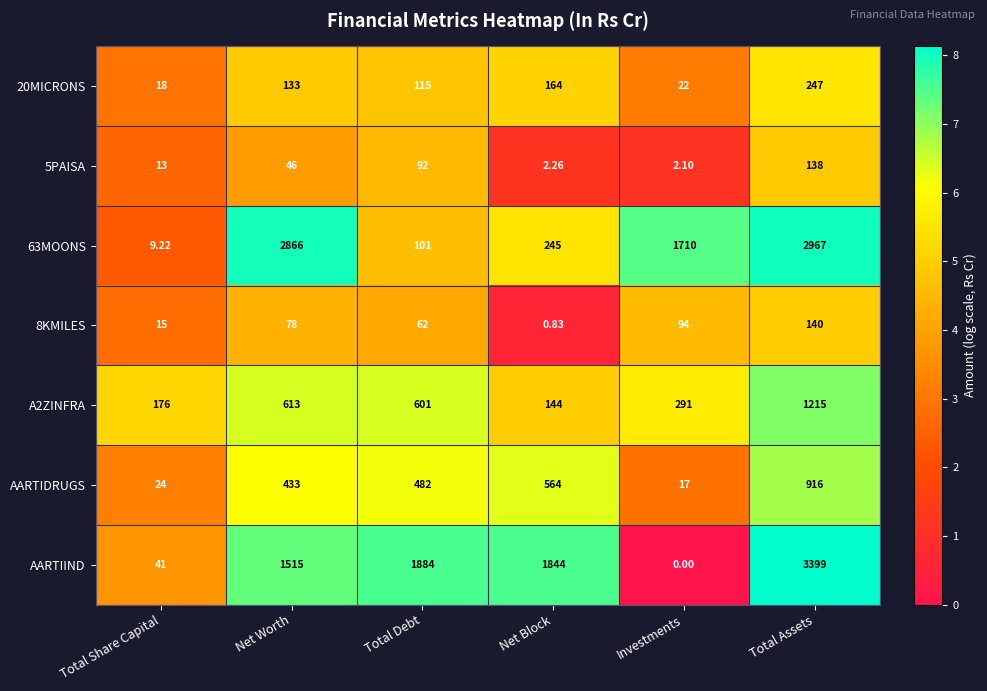

Which series changed the most between Net Worth and Investments?

AARTIIND